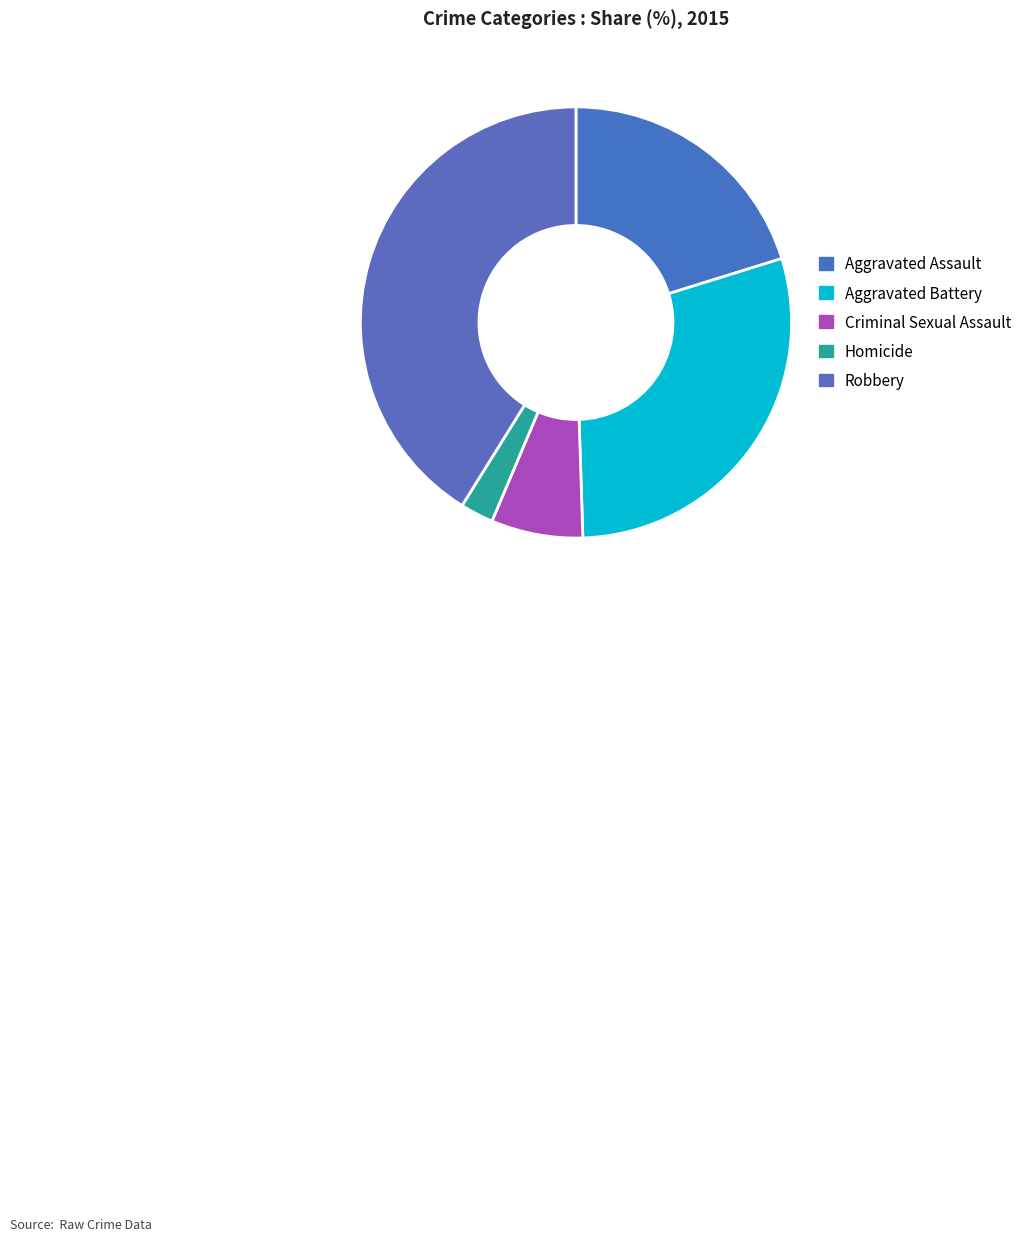

Is Aggravated Assault the majority of the pie?

No